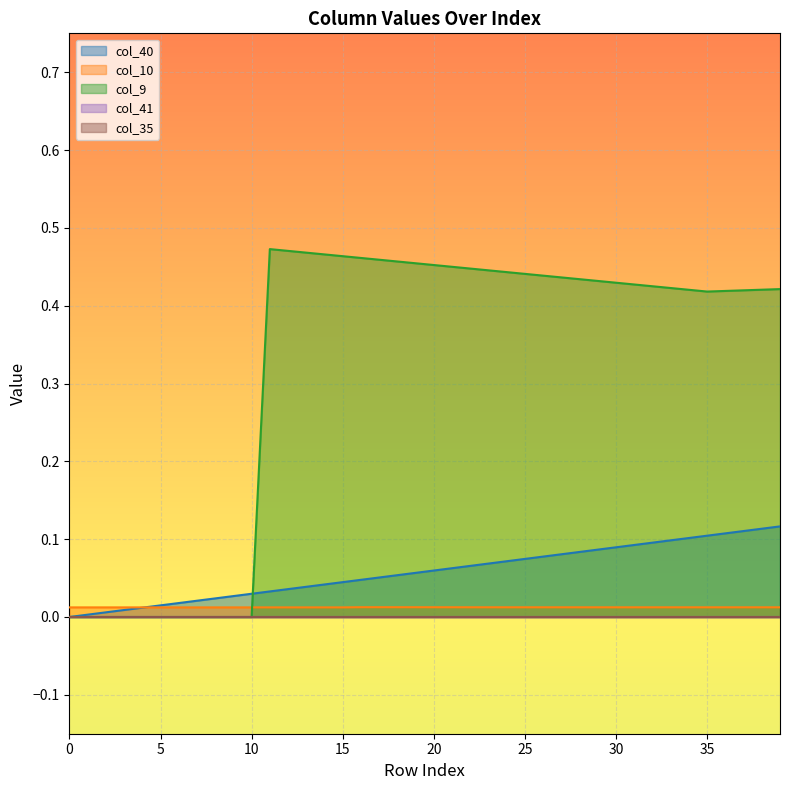

Is it true that col_10 equals 0.0 at 14?

True